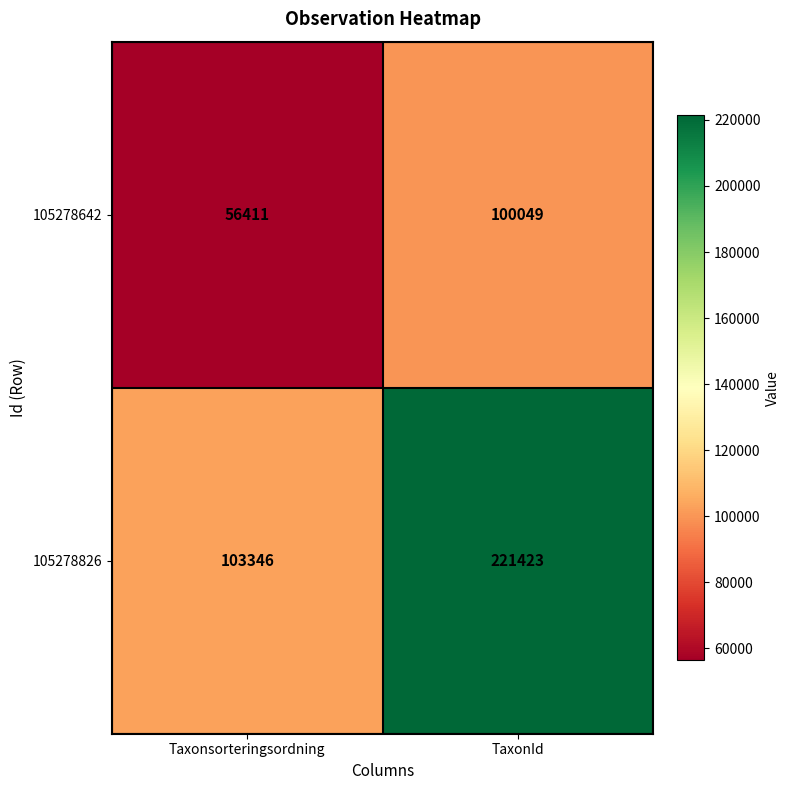

What is the sum of the 105278826 values at Taxonsorteringsordning and TaxonId?

324769